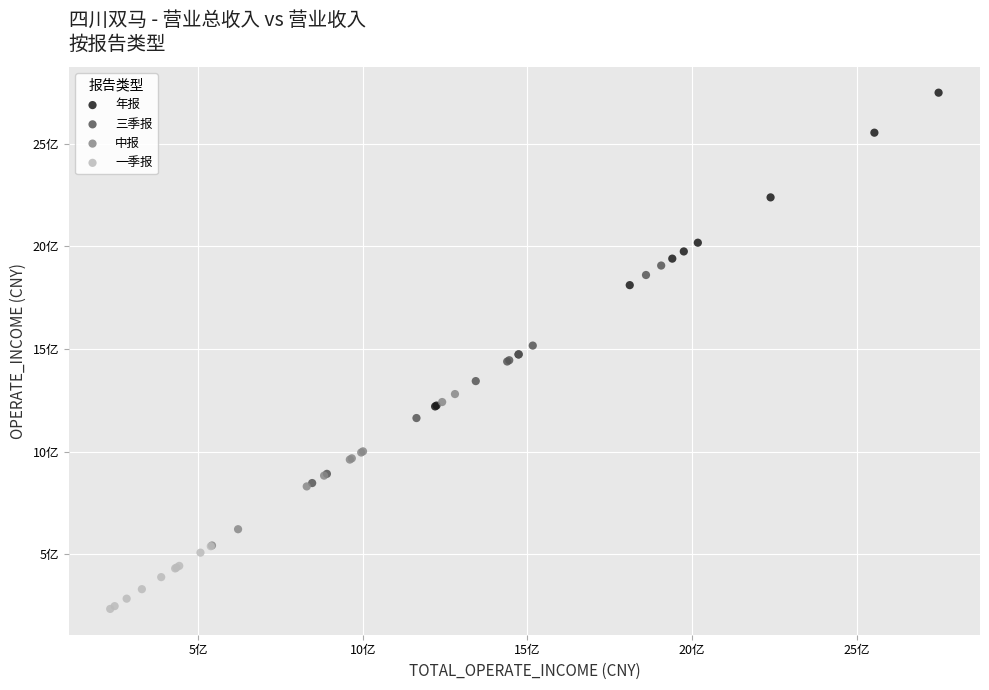

Which series has the largest Y range (max minus min)?

年报